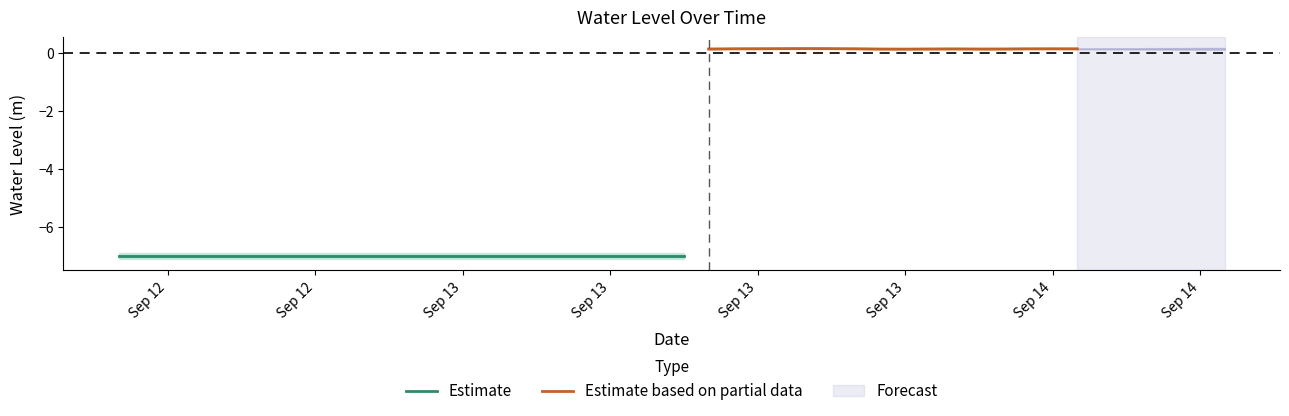

The value at 2024-09-13 19:00:00 is 0.1. True or false?

True